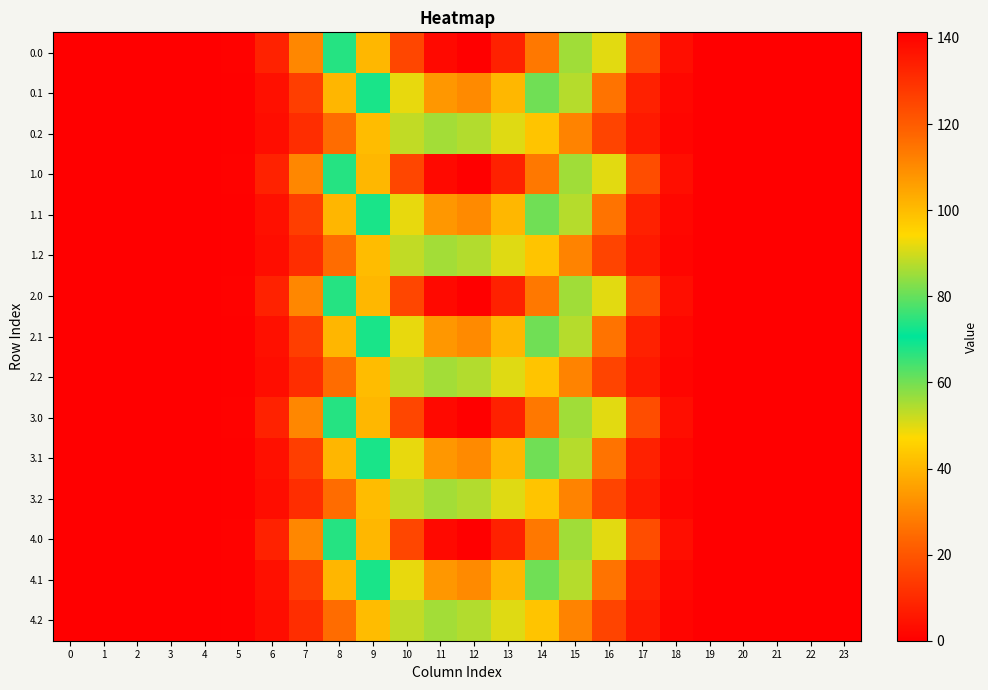

Count the number of categories in the chart.

24